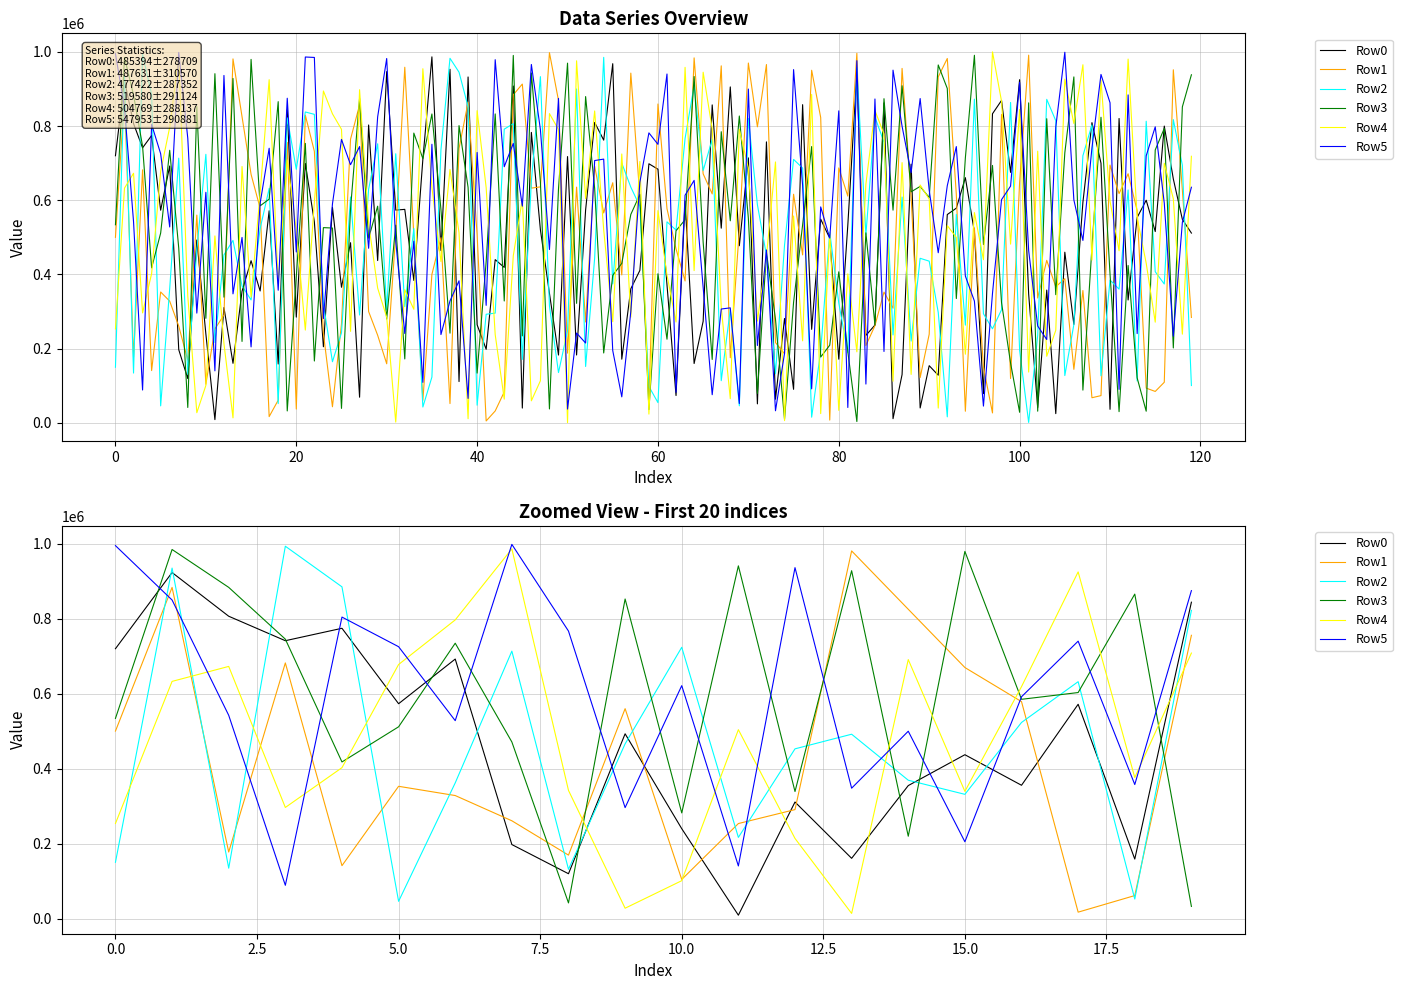

List the series in order of their peak value, lowest first.

Row0, Row1, Row3, Row4, Row2, Row5